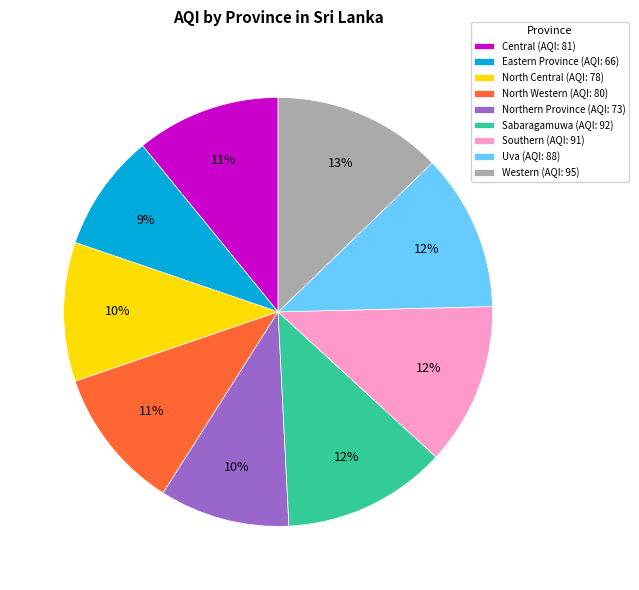

Does Sabaragamuwa represent more than half of the total?

No